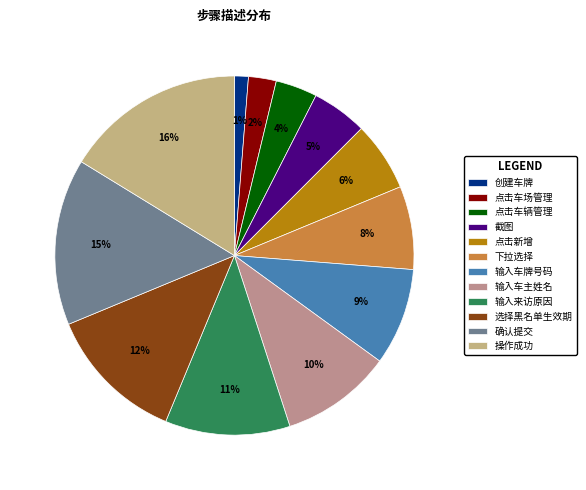

To the nearest percent, what is the difference between the 截图 and 点击车辆管理 slice percentages?

1%